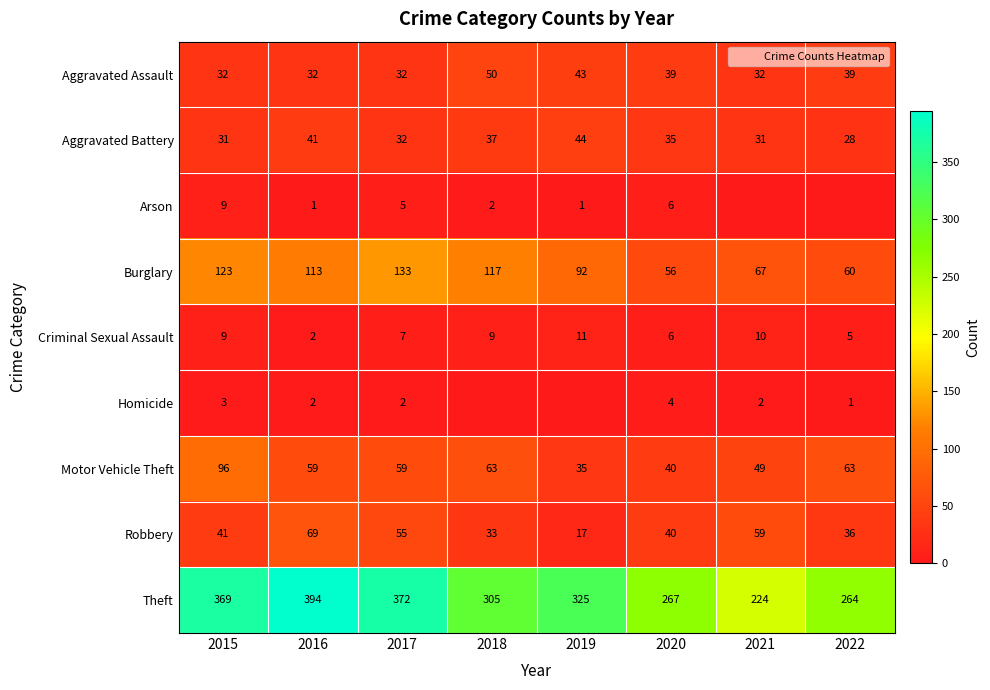

Where does the Homicide series first go above 2?

2015